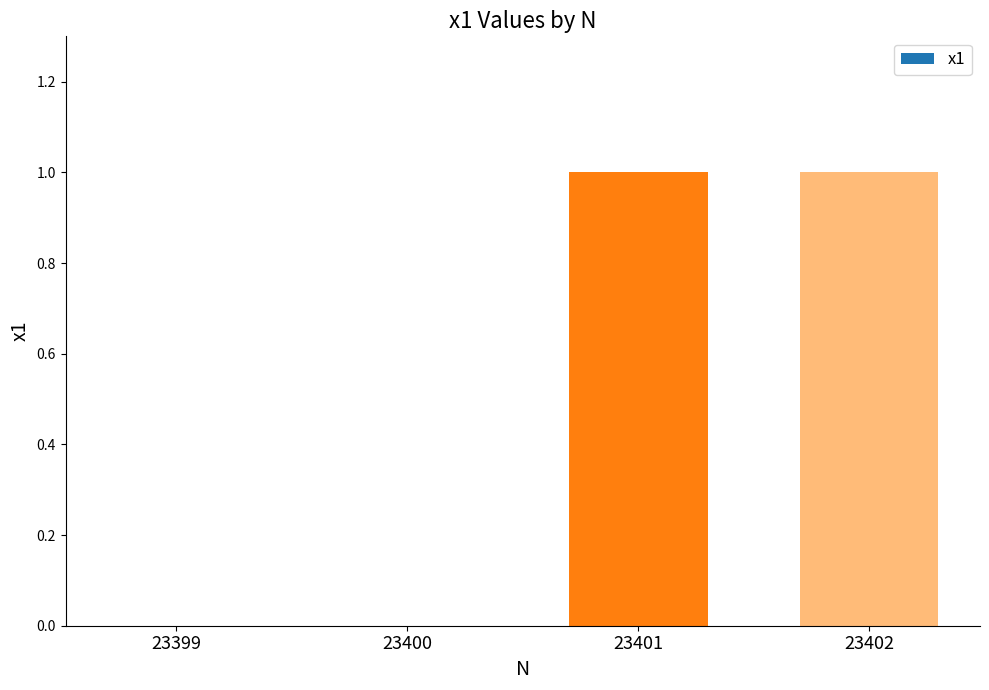

Which has a higher value, 23399 or 23402?

23402